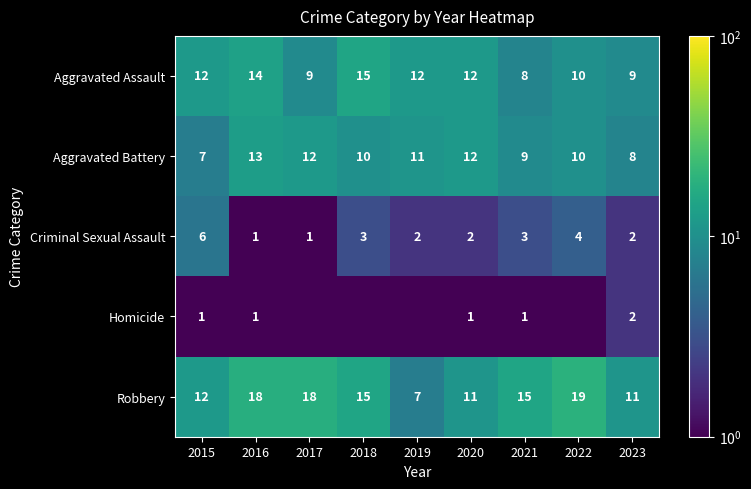

Which label corresponds to the largest value in the chart?

2022